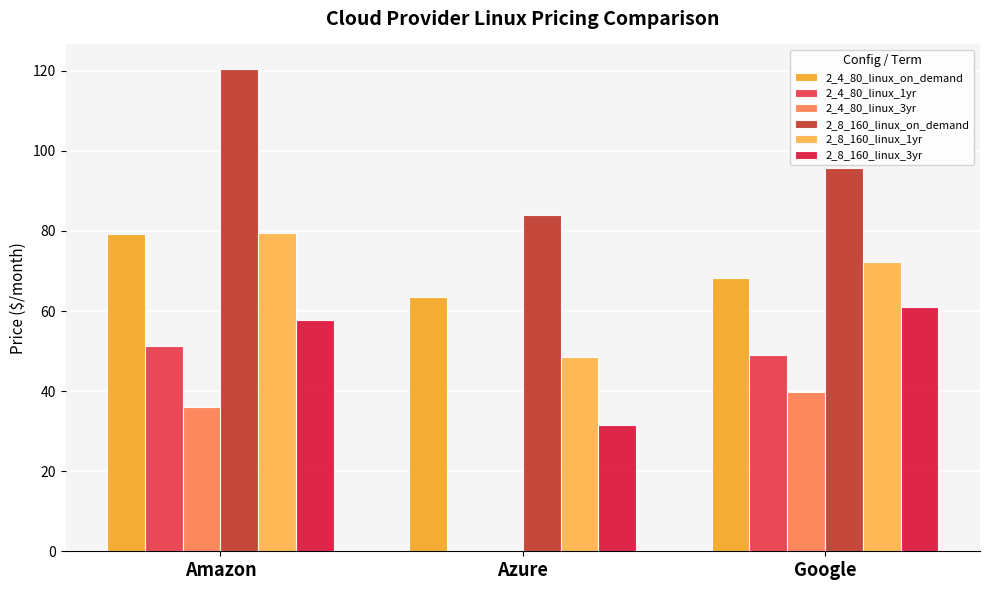

Which series has the largest range (max minus min)?

2_4_80_linux_1yr